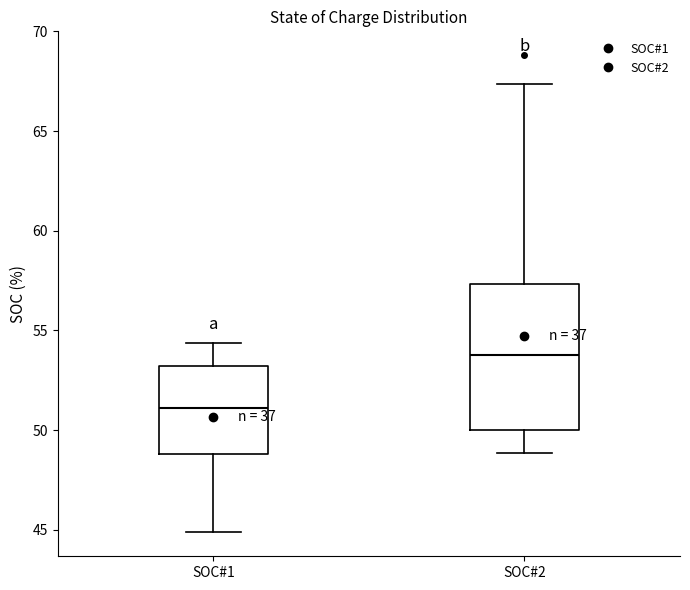

Where is the upper edge of the box for SOC#2 on the y-axis? The values are not printed on the chart, so give them approximately, as read against the axis.

57.5